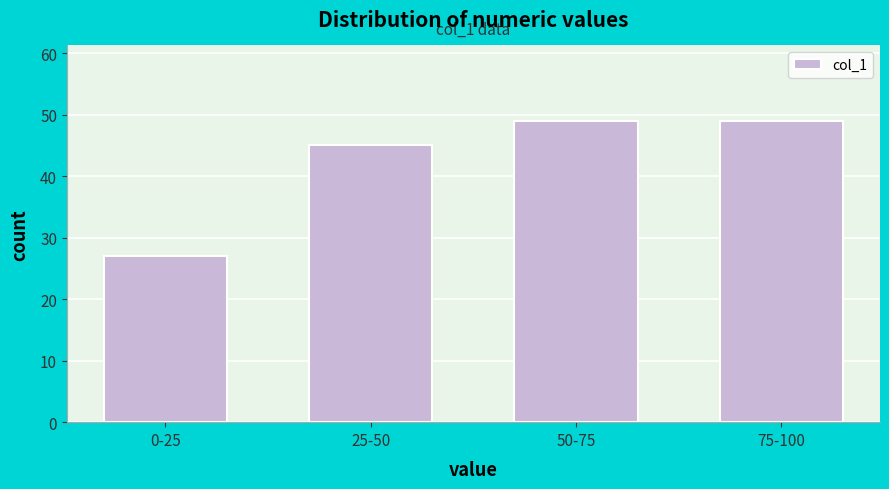

Reading left to right, extract all data points from this chart.

27	45	49	49